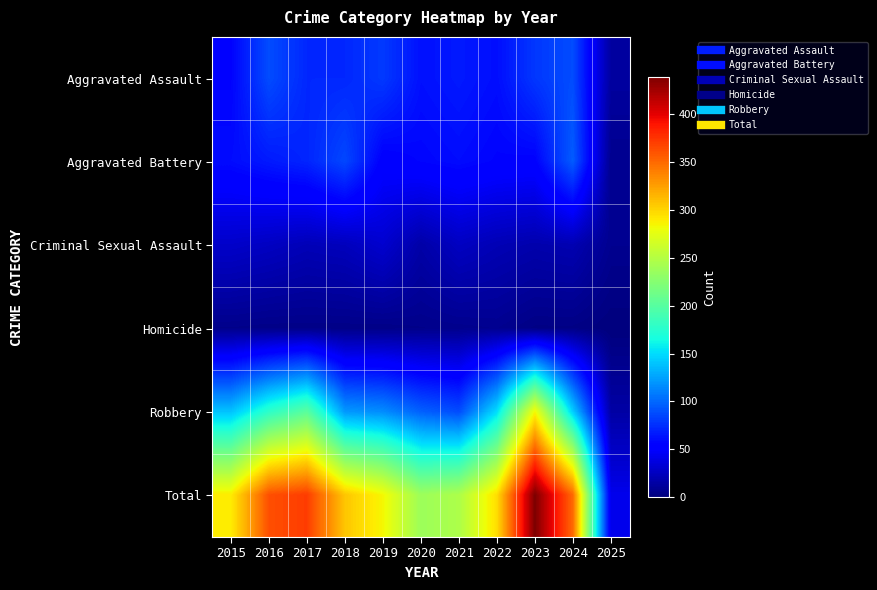

Which label corresponds to the smallest value in the chart?

2025